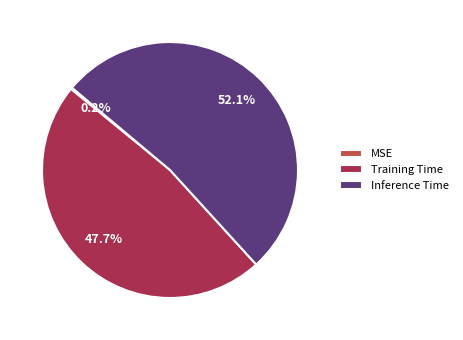

What is the largest slice in the pie chart?

Inference Time